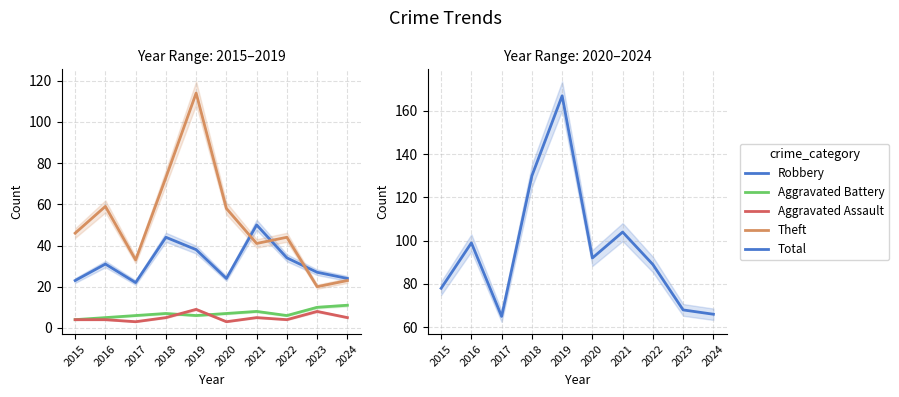

What is the difference between the Aggravated Assault values at 2018 and 2016?

1